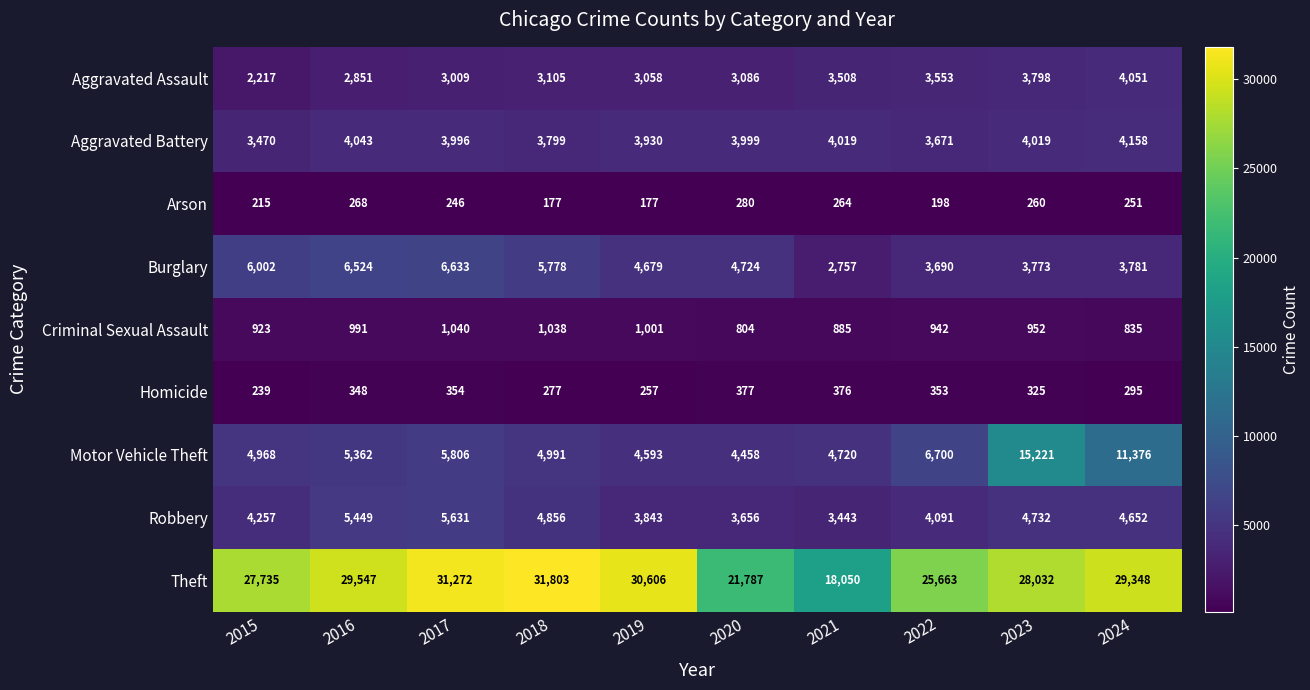

At 2022, list the series in order from smallest to largest.

Arson, Homicide, Criminal Sexual Assault, Aggravated Assault, Aggravated Battery, Burglary, Robbery, Motor Vehicle Theft, Theft